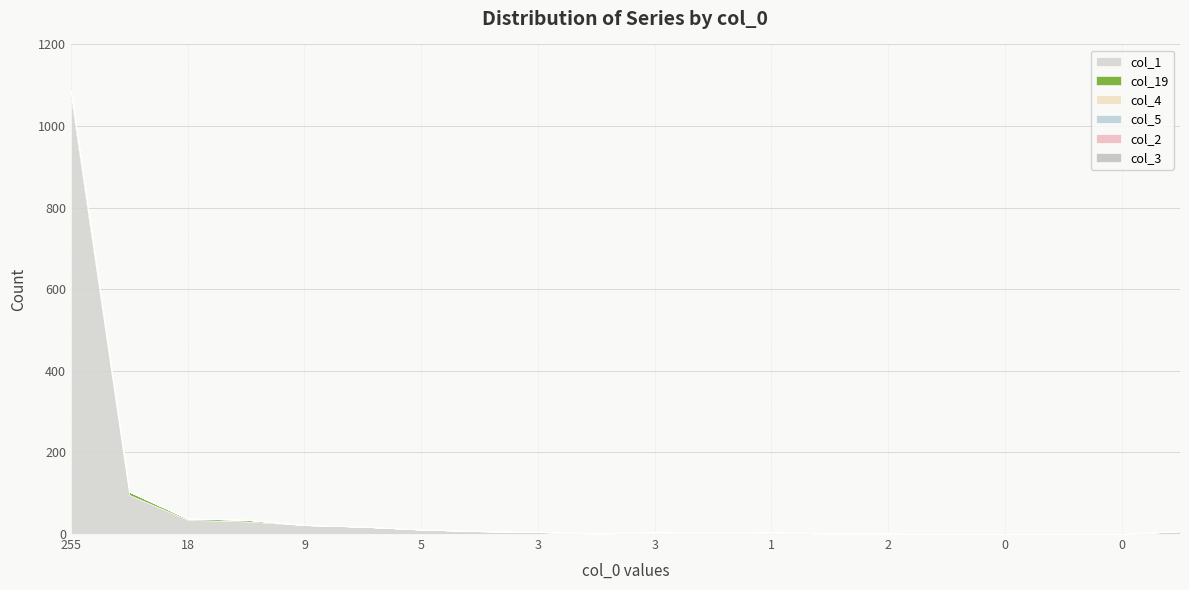

True or false: col_19 and col_3 intersect in this chart.

False